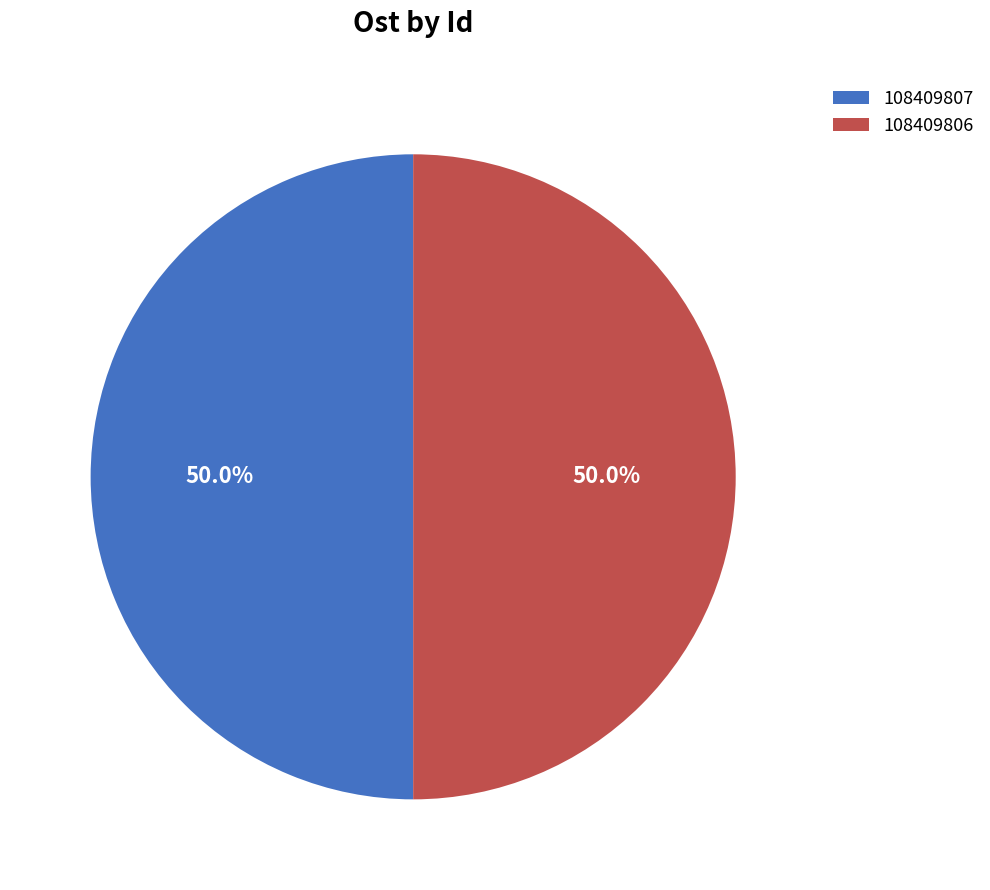

What is the ratio of the value at 108409806 to the value at 108409807?

1.0